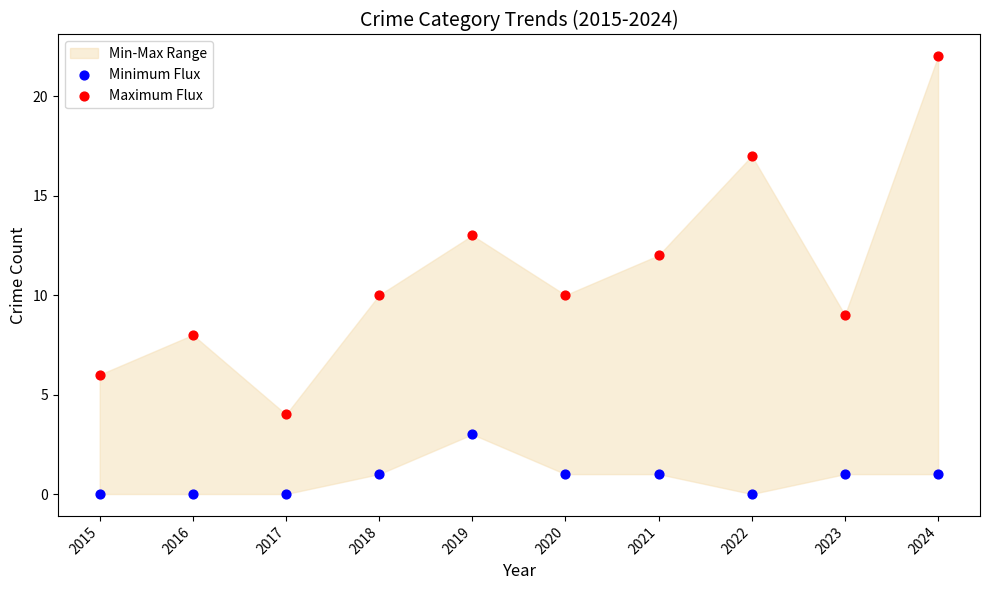

Which series reaches the minimum Y coordinate?

Minimum Flux